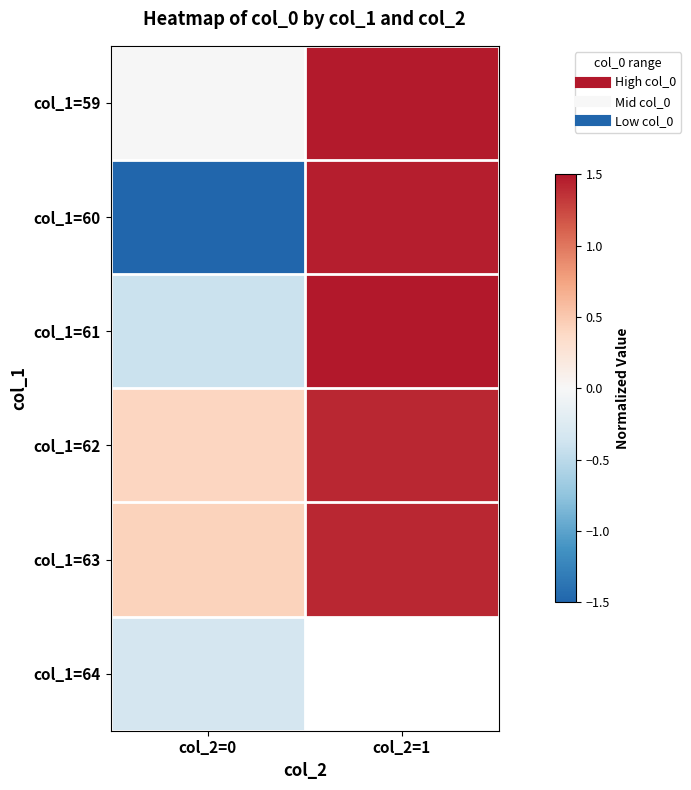

How many positive values does the col_1=60 series have?

1